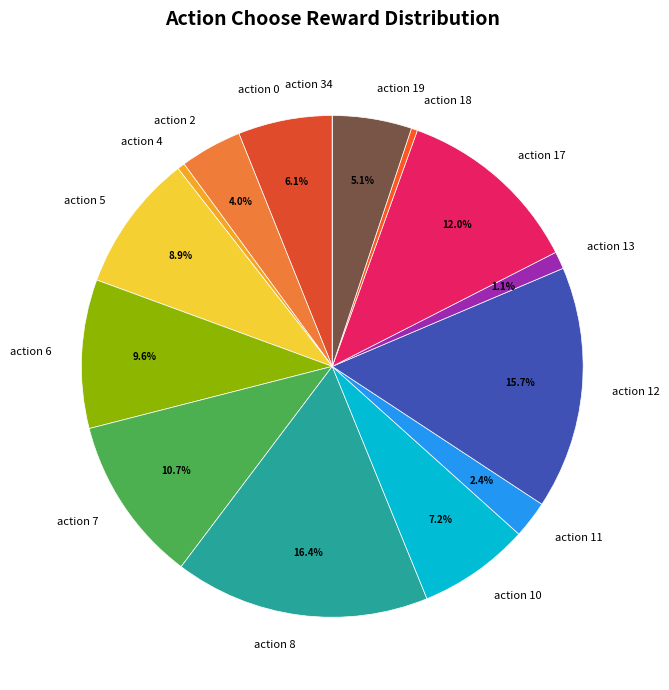

Combined, do action 4 and action 6 account for over 50%?

No